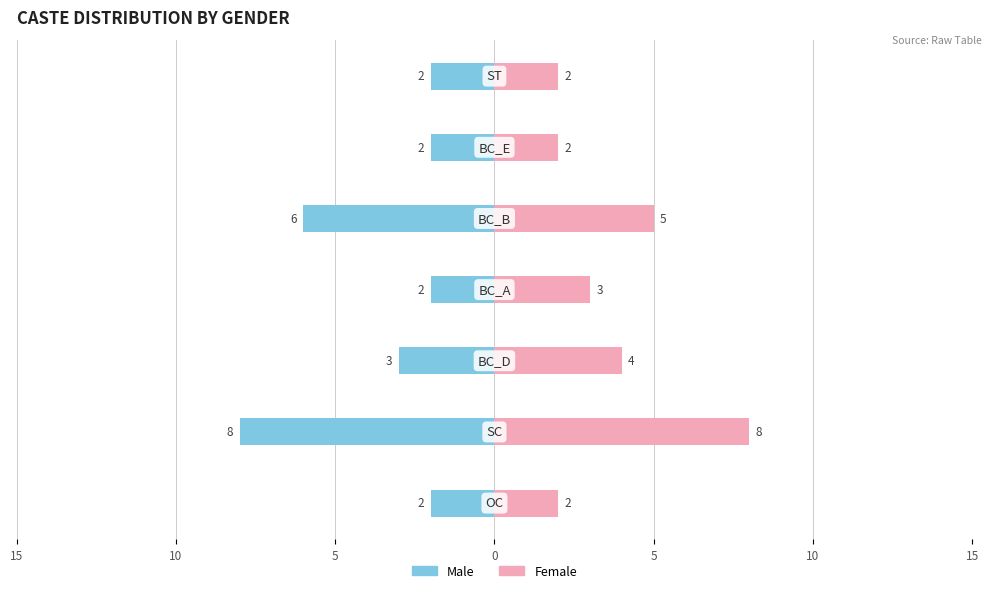

How many bars are there in each group?

2